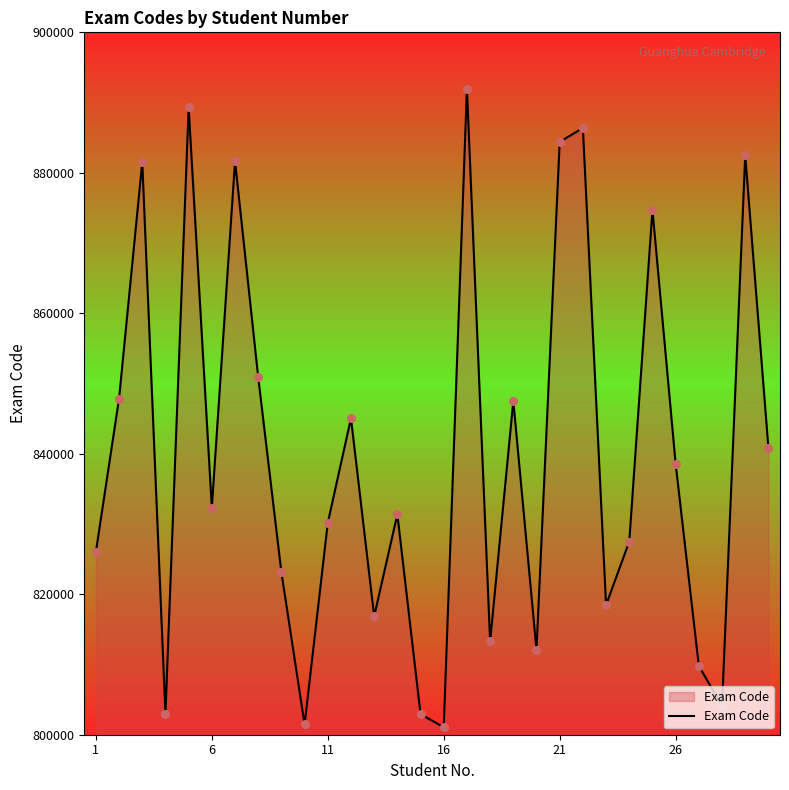

What is the smallest value displayed?

801065